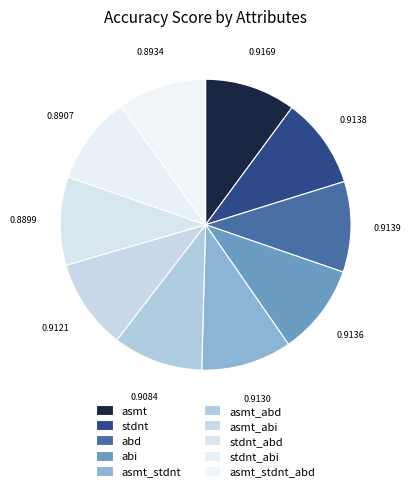

What is the smallest slice in the pie chart?

stdnt_abd